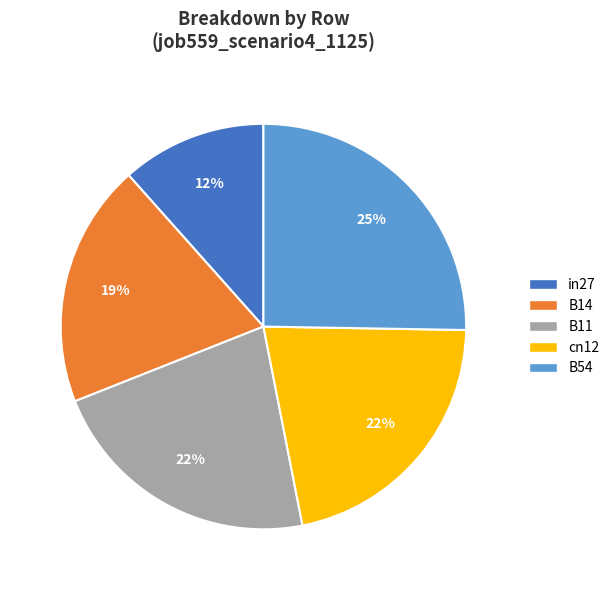

To the nearest percent, what is the combined percentage of B54 and in27?

37%